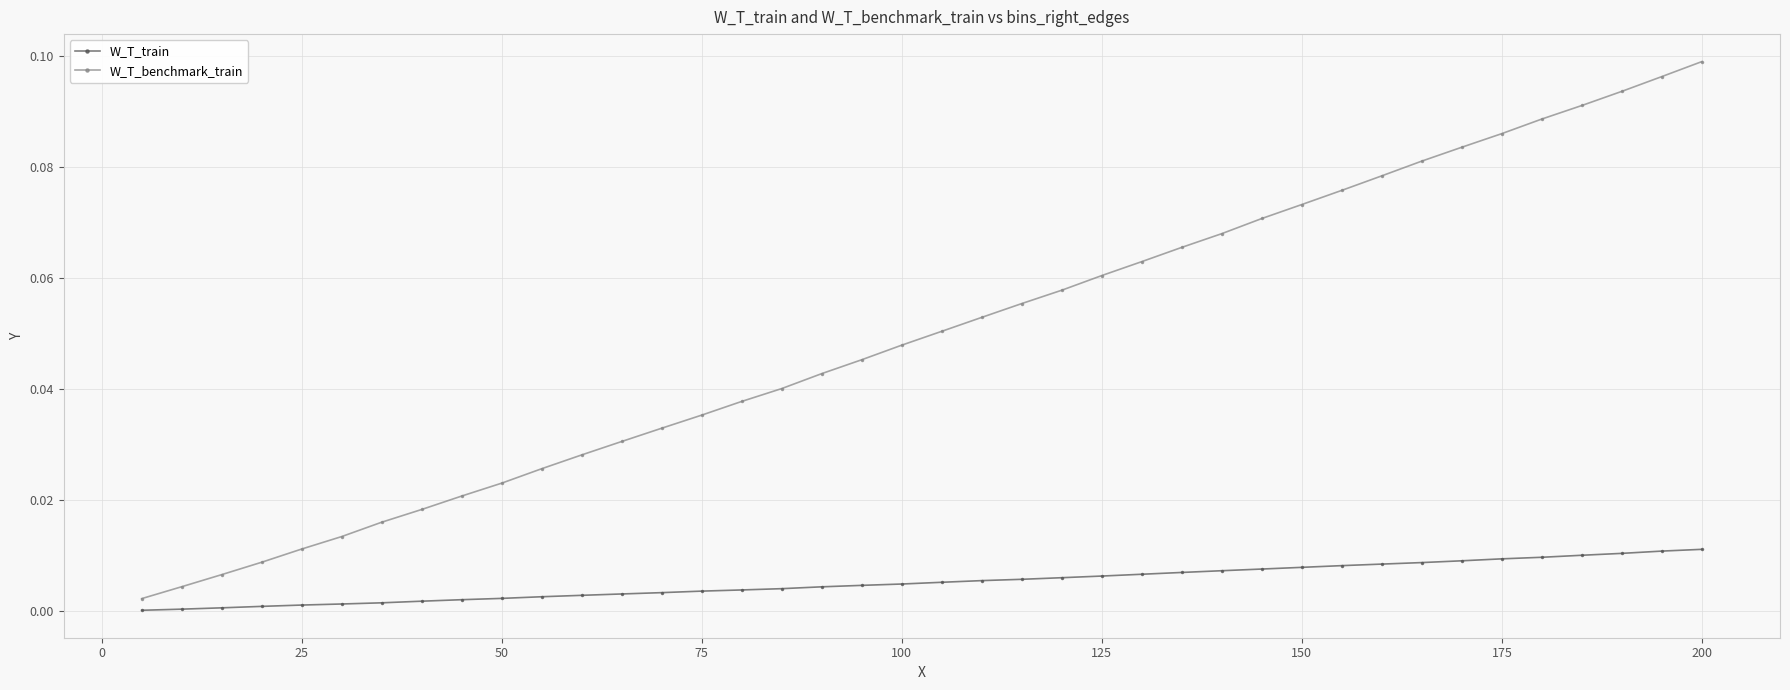

What is the sum of all W_T_benchmark_train values?

2.0